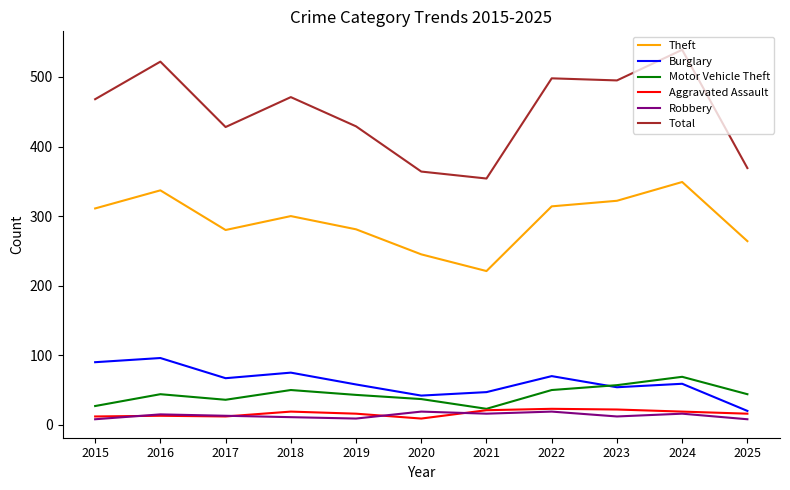

How many interior local peaks does the Motor Vehicle Theft series have?

3